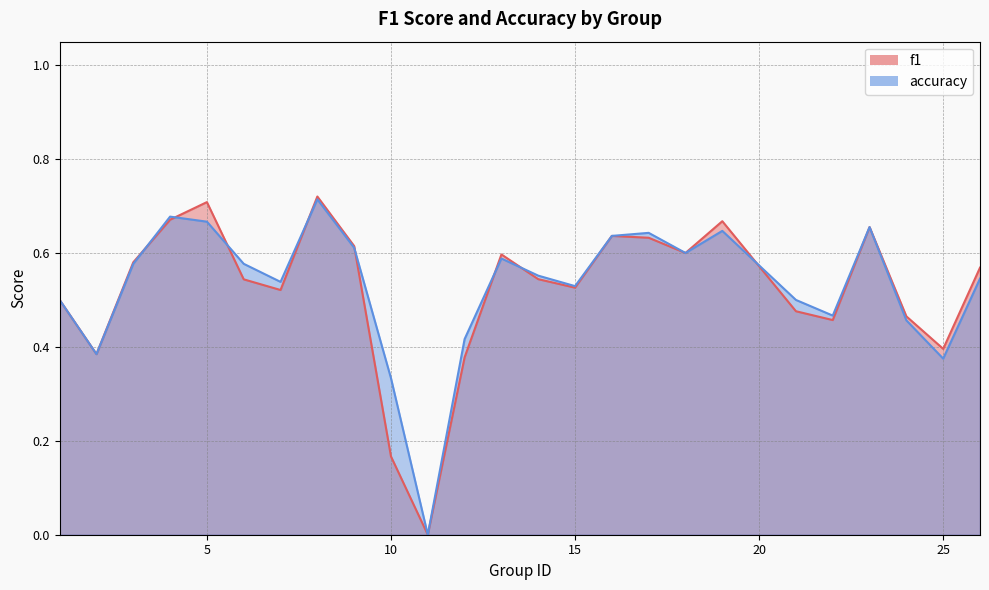

Read the accuracy value at 21.

0.5